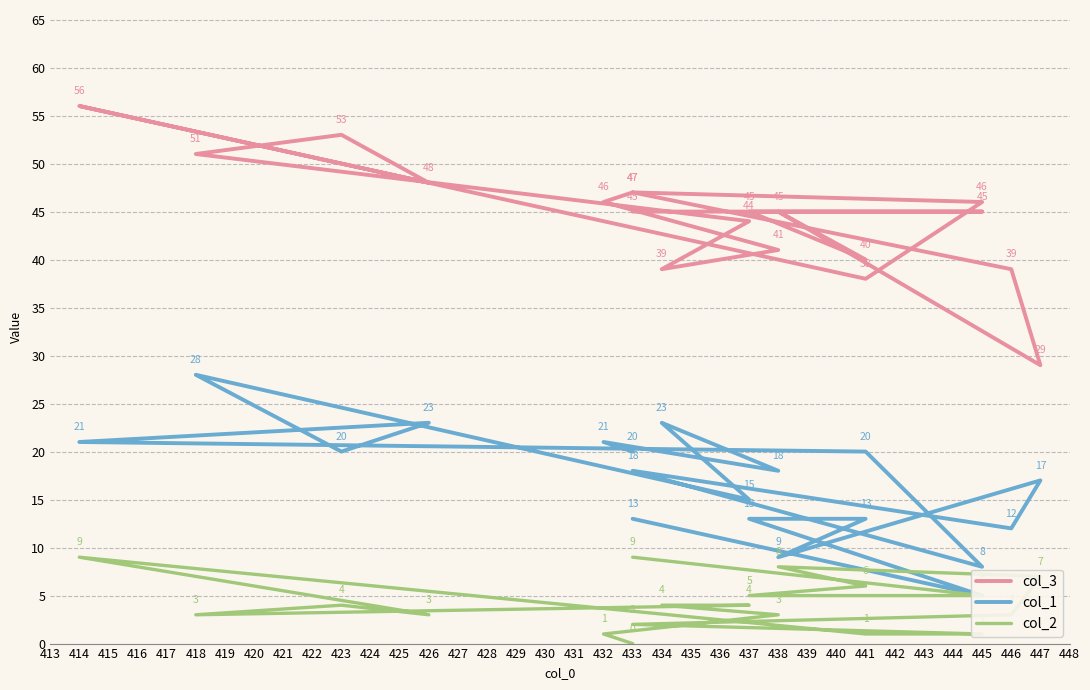

Count the number of data series in this chart.

3